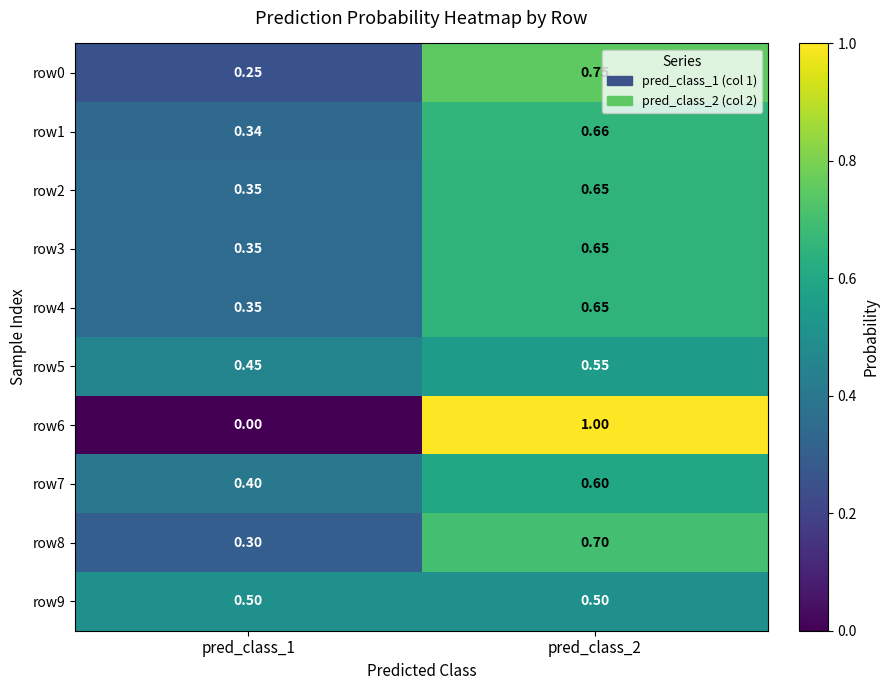

Is the value of row6 at pred_class_2 greater than the value of row2 at pred_class_2?

Yes